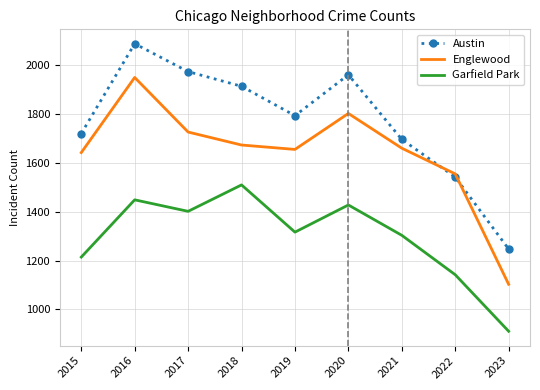

Between 2017 and 2023, which series saw the biggest shift?

Austin